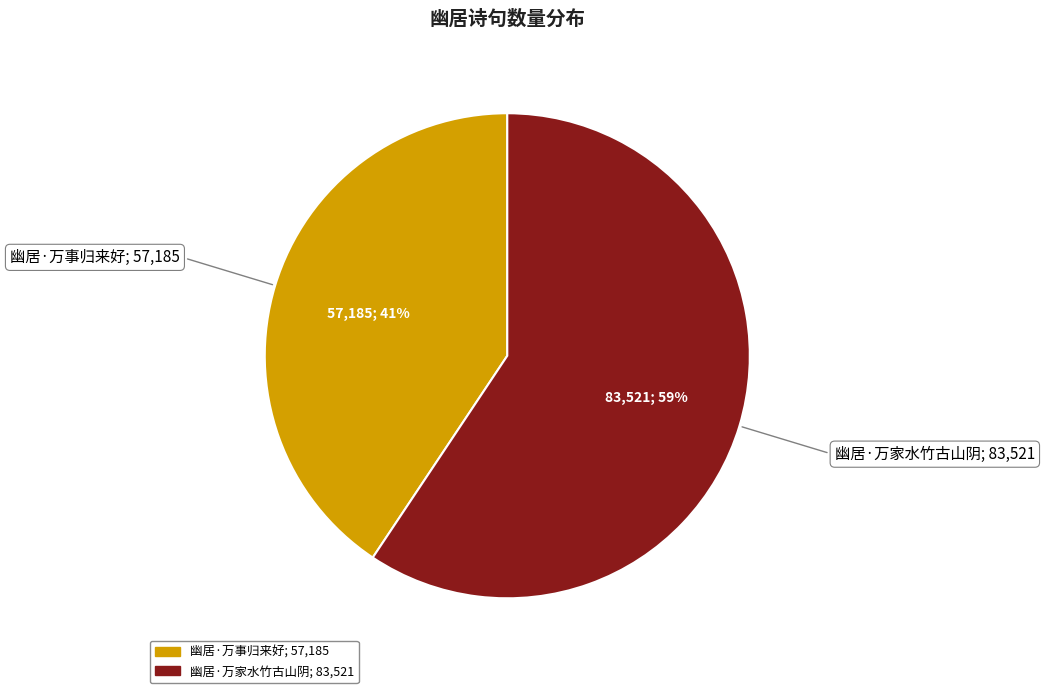

How many segments does this pie chart have?

2